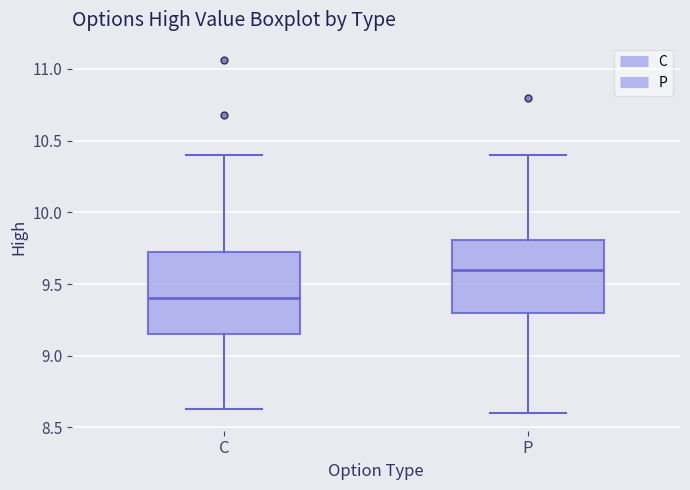

Where does the median line of the box for C sit on the y-axis? The values are not printed on the chart, so give them approximately, as read against the axis.

9.40